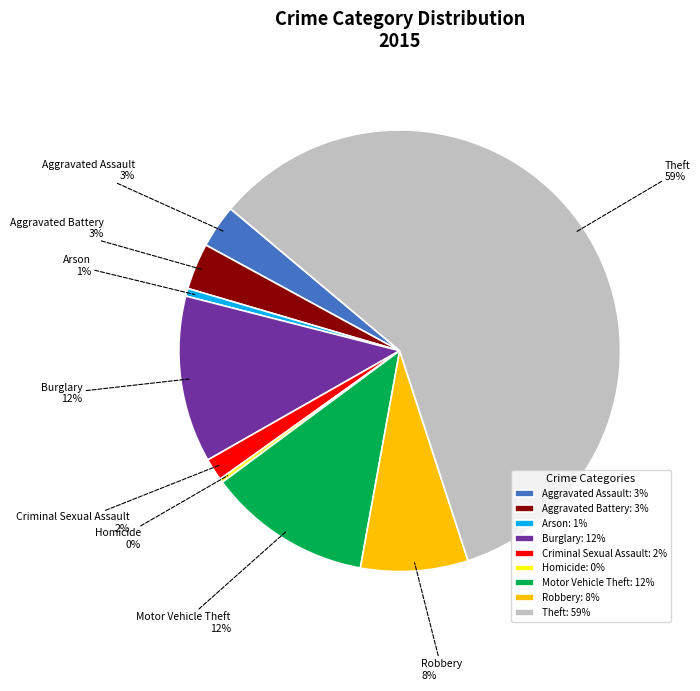

What is the largest slice in the pie chart?

Theft